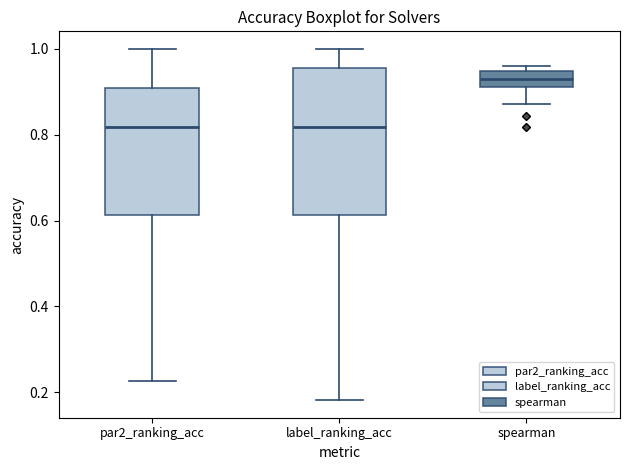

Reading left to right, transcribe this box plot: for each box, give where its median line is, the range the box spans, and where its two whiskers end, as read against the y-axis. The values are not printed on the chart, so give them approximately, as read against the axis.

par2_ranking_acc: median 0.82, box 0.62 to 0.90, whiskers 0.22 to 1.00
label_ranking_acc: median 0.82, box 0.62 to 0.96, whiskers 0.18 to 1.00
spearman: median 0.92 (inside the box), box 0.92 to 0.94, whiskers 0.88 to 0.96